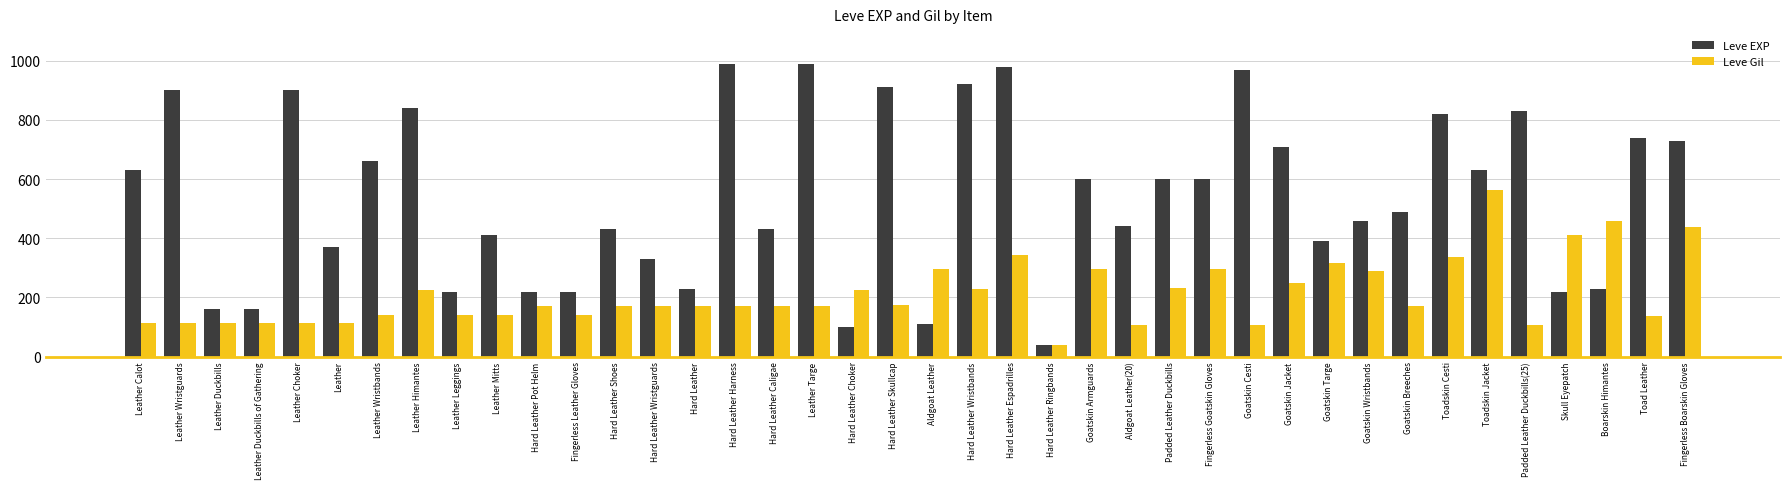

Which series has the largest total across all categories?

Leve EXP